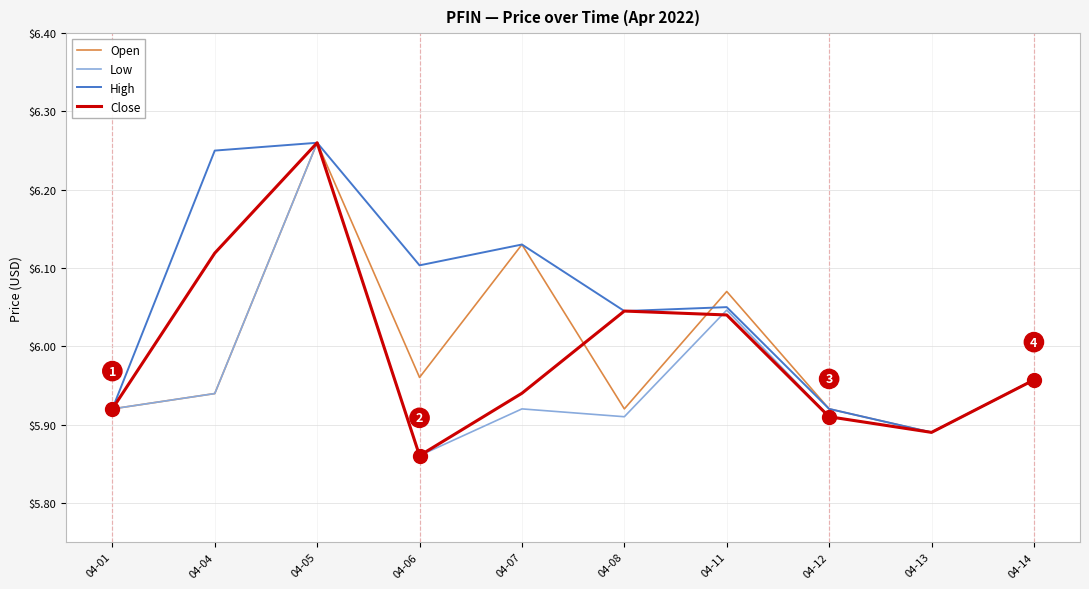

The Low series shows 10.6 at 04-08. True or false?

False